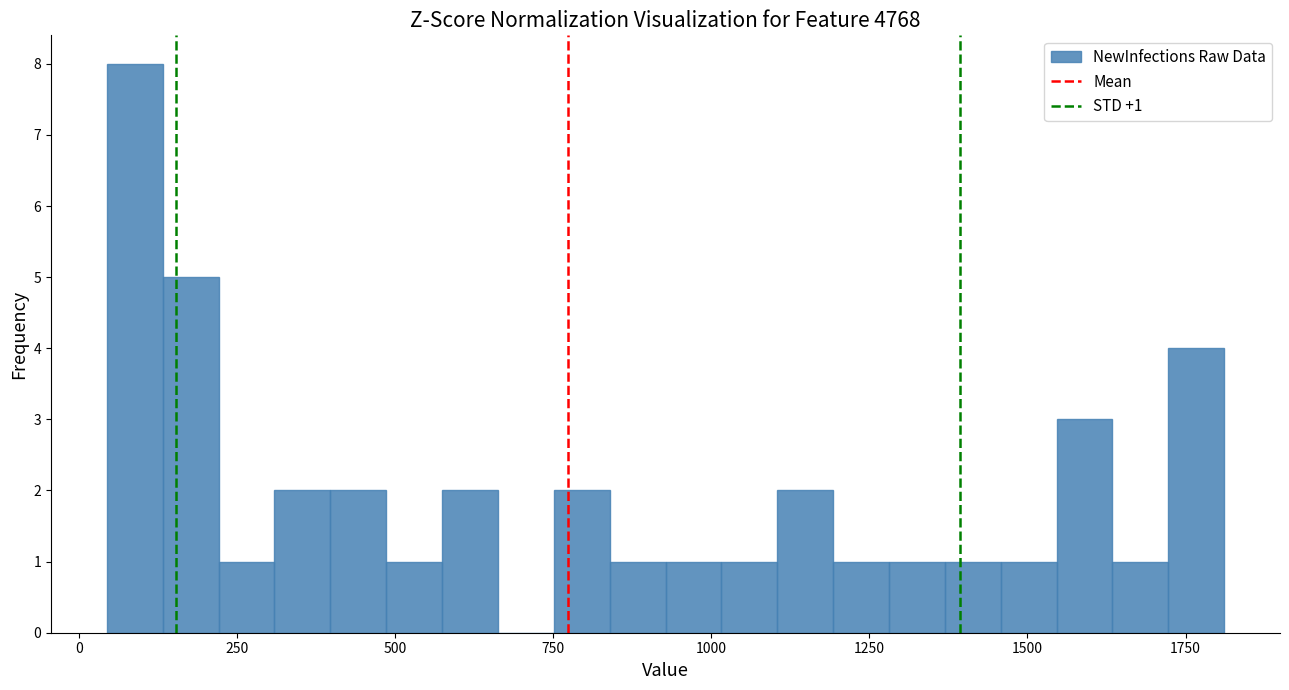

Read against the x-axis, roughly where is the centre of the tallest bar?

100